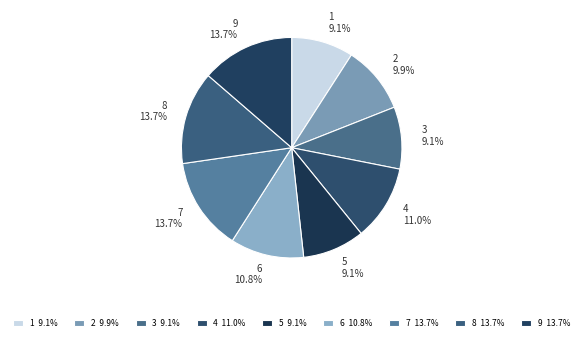

Between 9 and 6, which is larger?

9